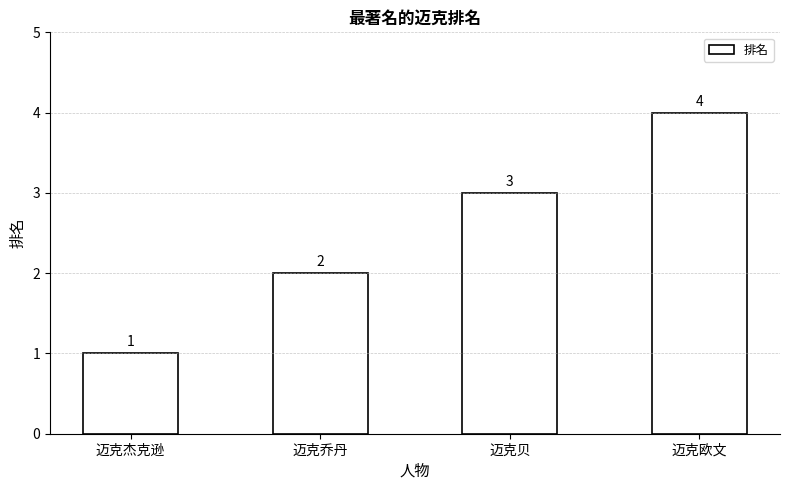

The chart shows a value of 4 at 迈克欧文. True or false?

True